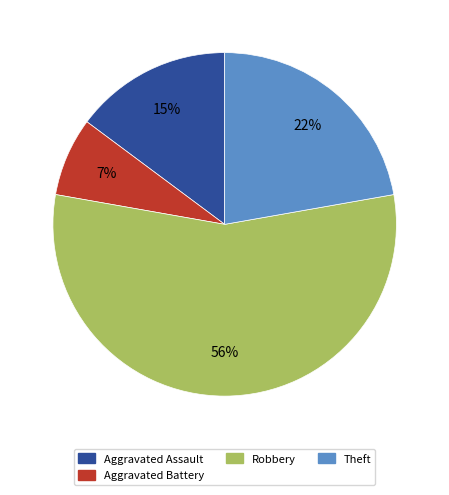

Count the number of slices in the pie.

4